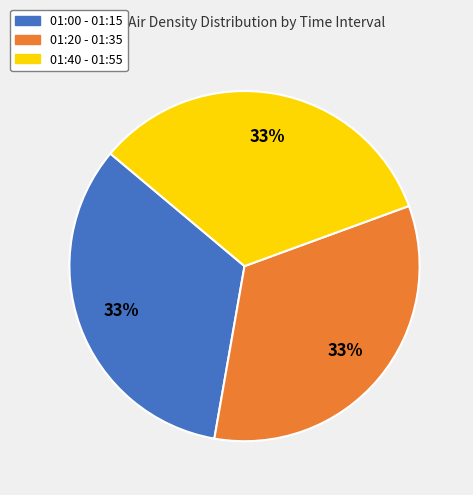

How many segments does this pie chart have?

3